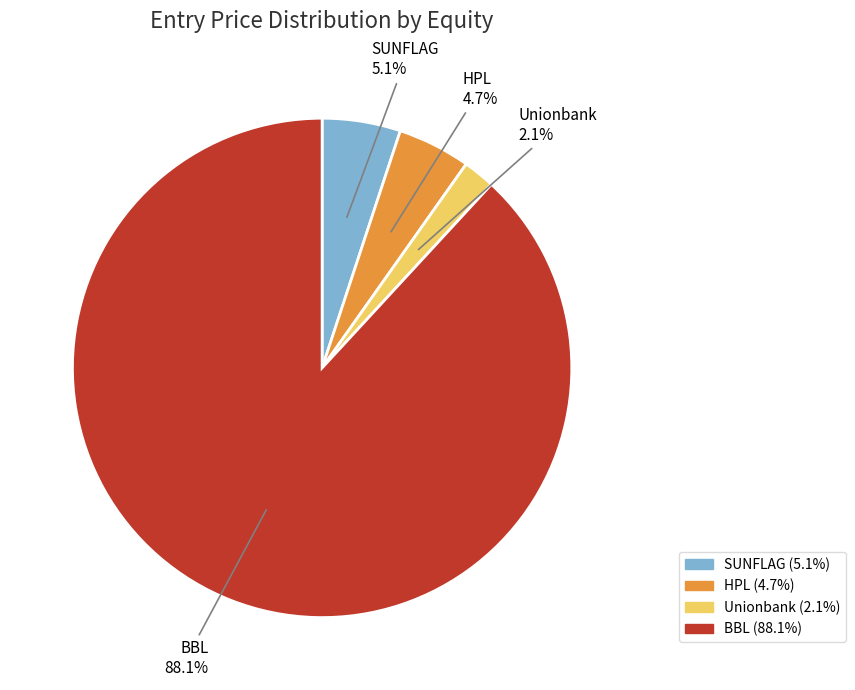

What is the total percentage of HPL and SUNFLAG?

9.8%